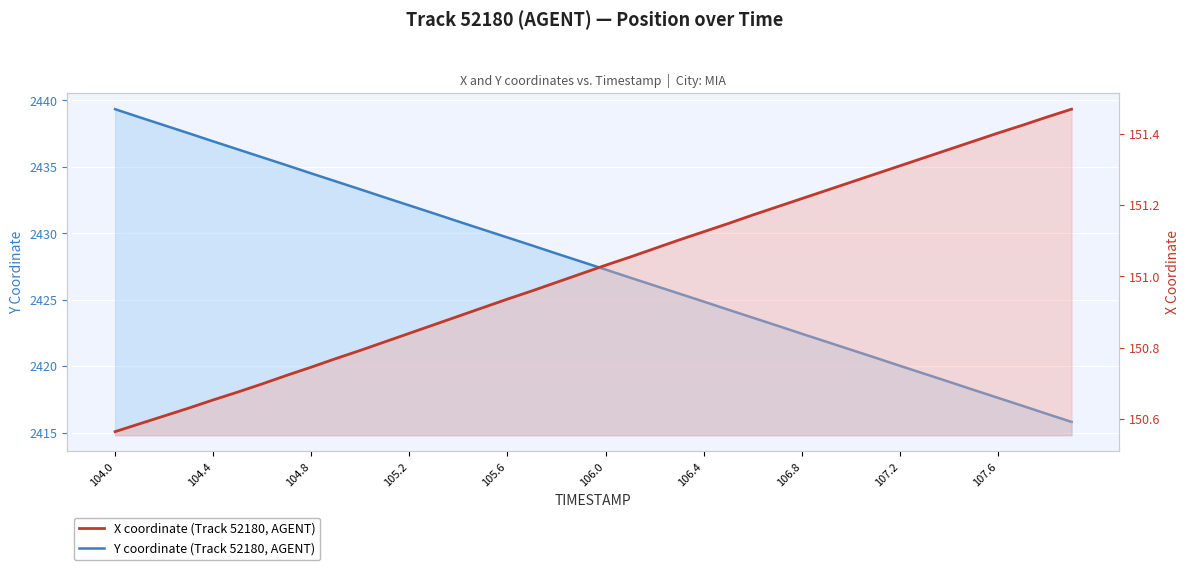

How many values in the X coordinate series are below 151?

19